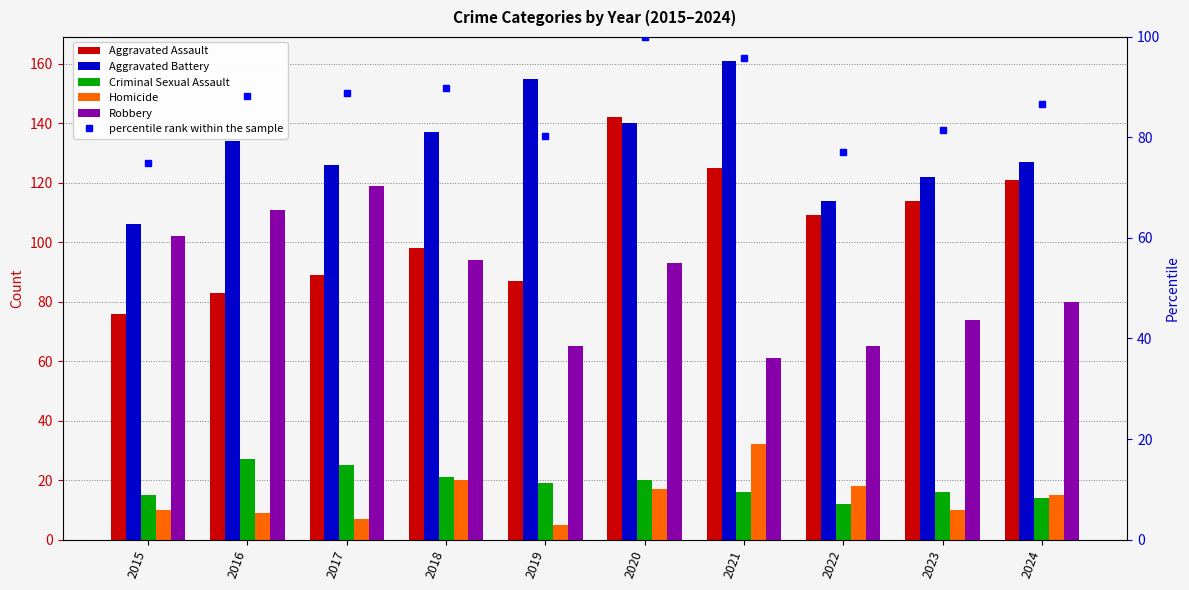

Which label corresponds to the largest value in the chart?

2021